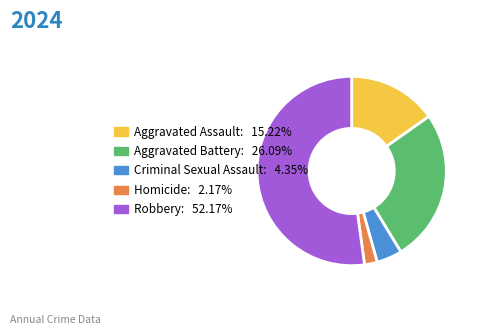

Which has a higher value, Aggravated Assault or Criminal Sexual Assault?

Aggravated Assault